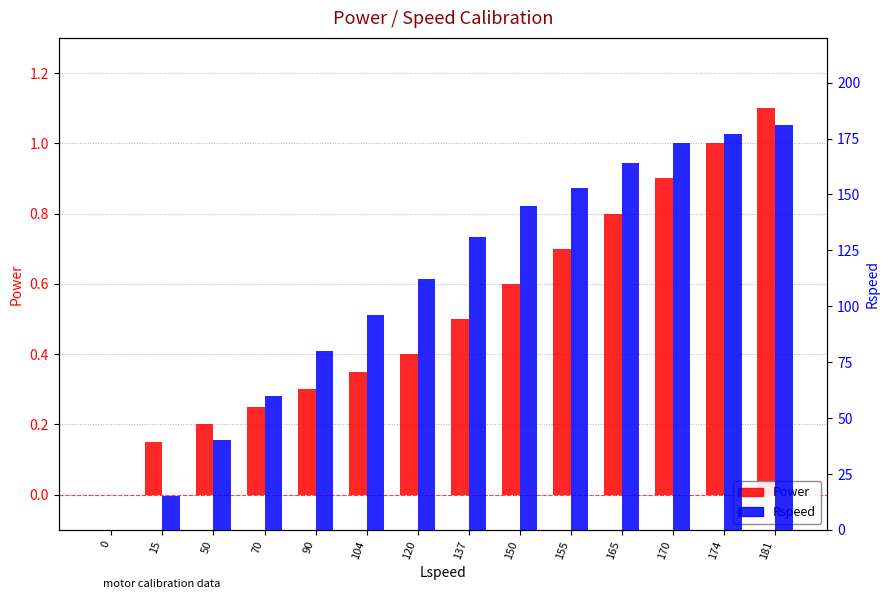

What is the sum of the Rspeed values at 70 and 0?

60.0